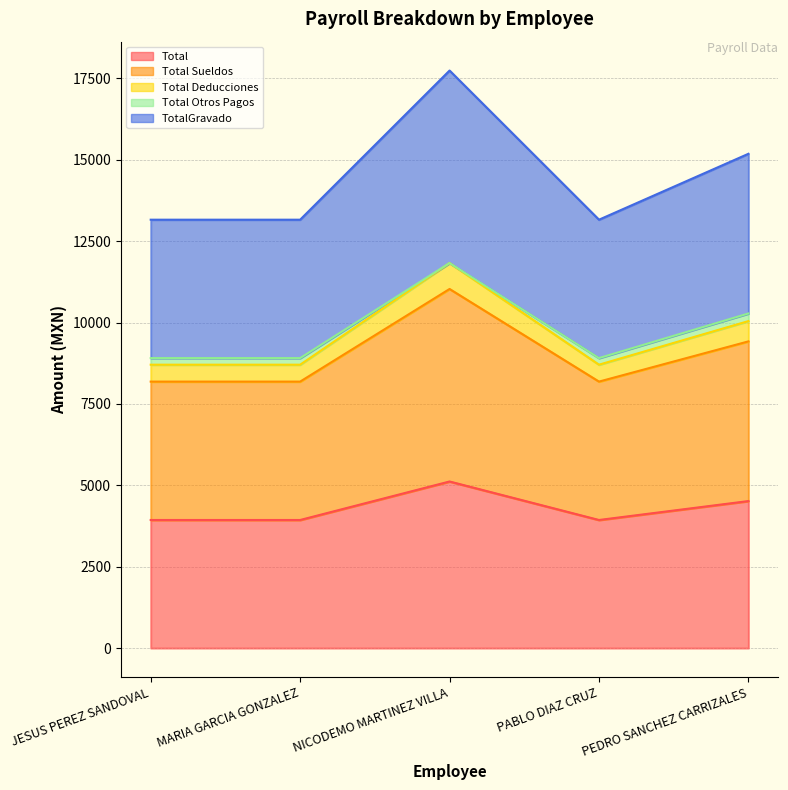

At how many categories does at least one series exceed 15458?

1